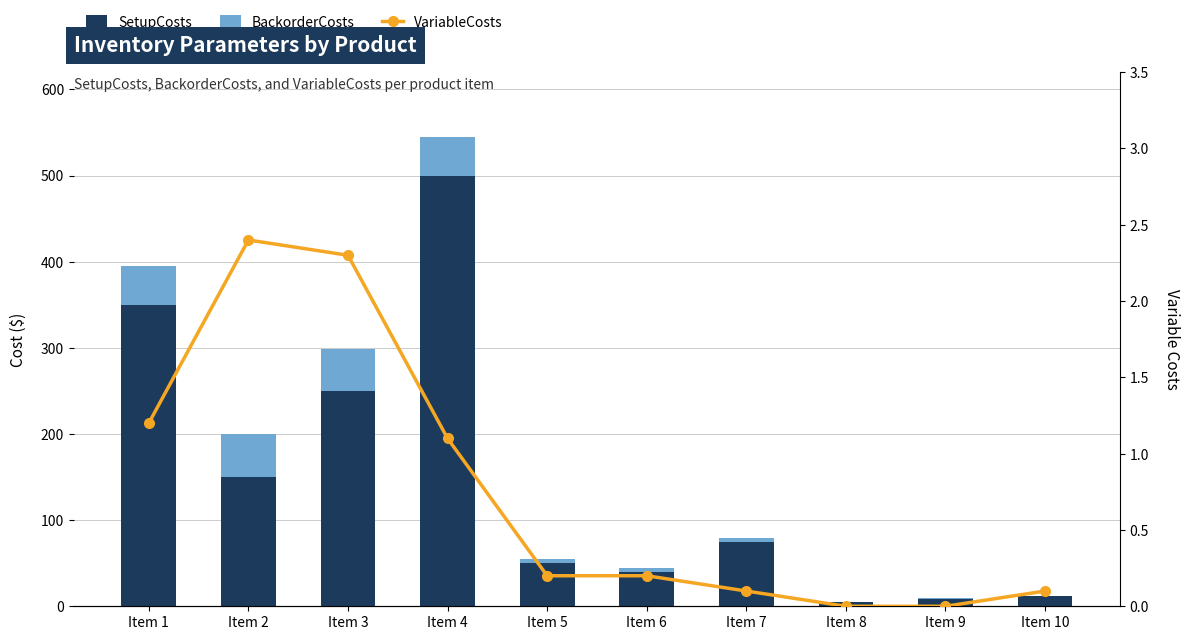

How many distinct data groups are displayed?

3